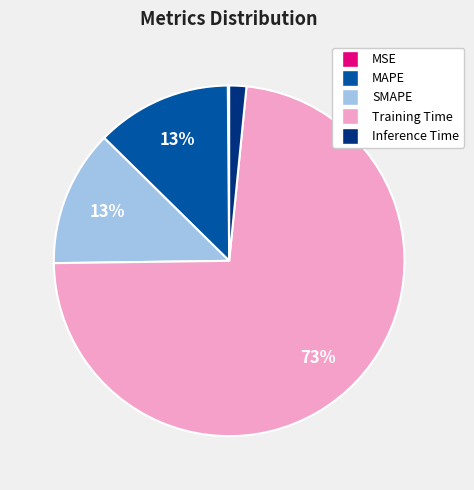

The MAPE slice represents 13% of the pie. True or false?

True